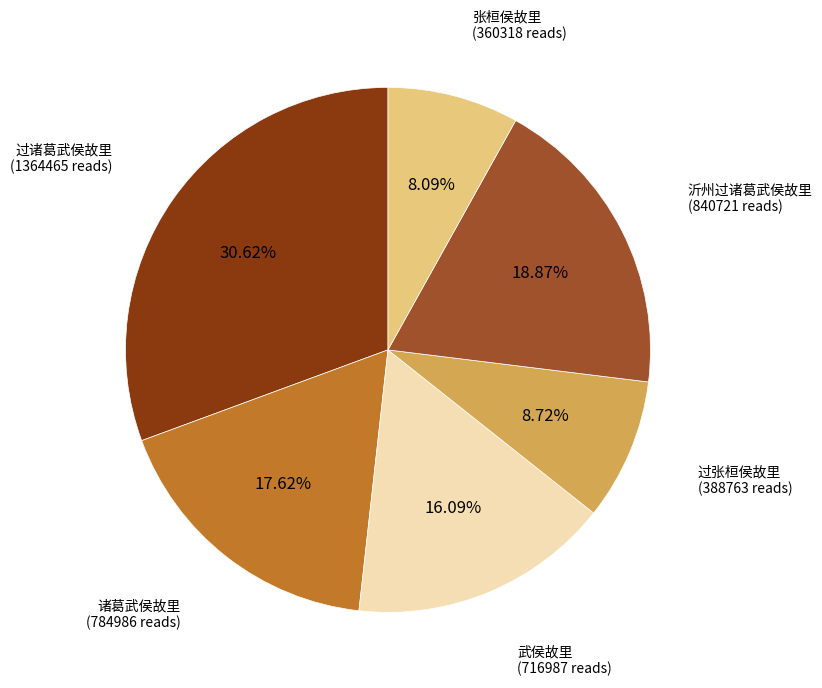

Is there any slice that represents more than half of the pie?

No